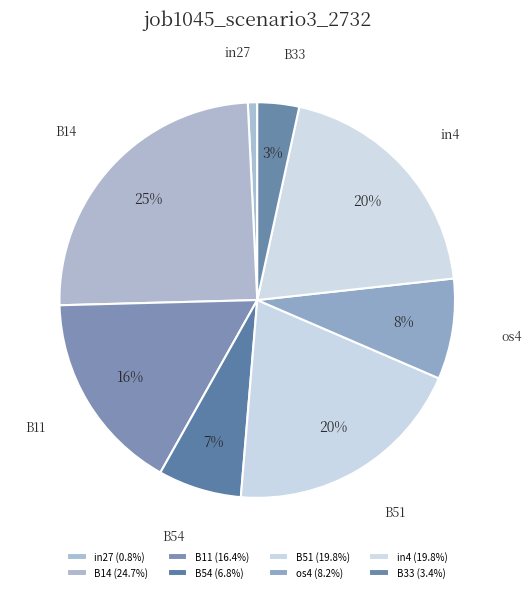

Do B33 and os4 together represent more than half of the pie?

No